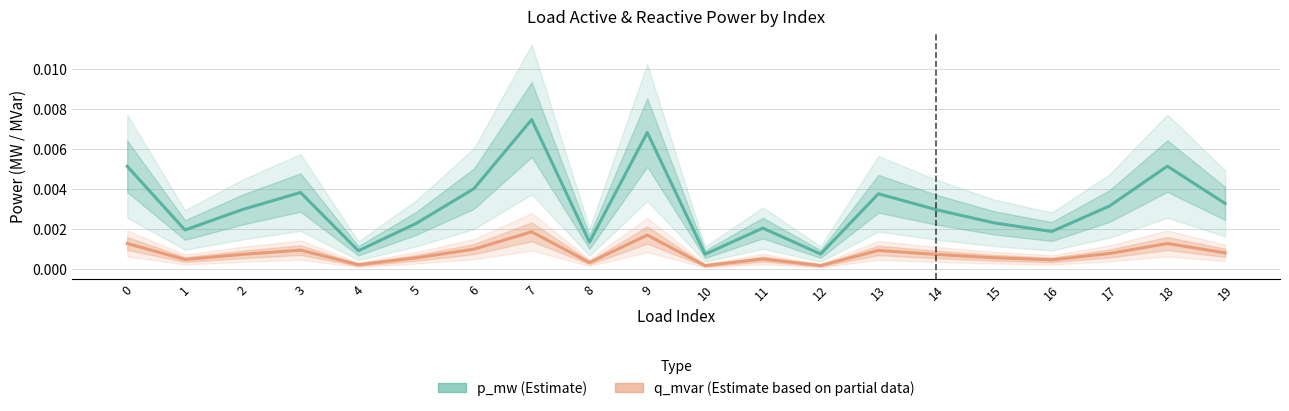

The value of q_mvar at 2 is 0.0. True or false?

True